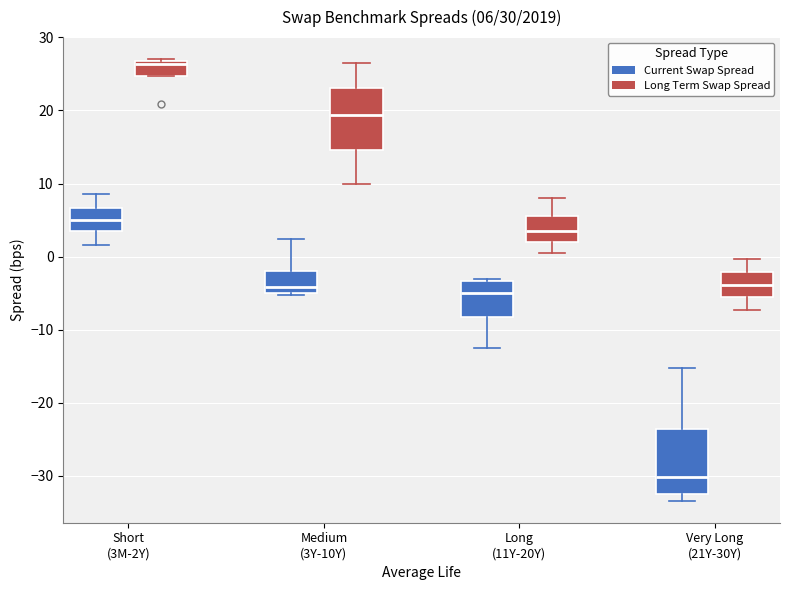

Which box's median line is the lowest?

Very Long (21Y-30Y) (Current Swap Spread)